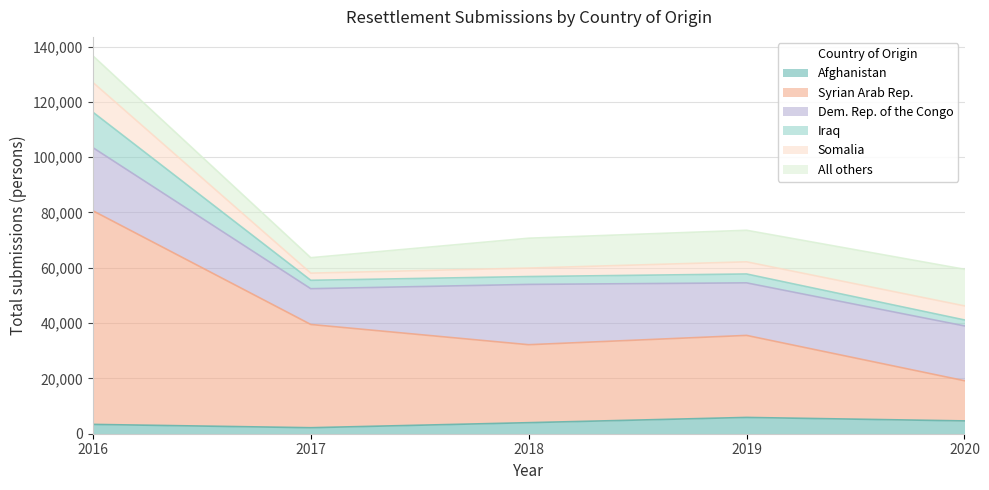

How many categories are shown in the chart?

5